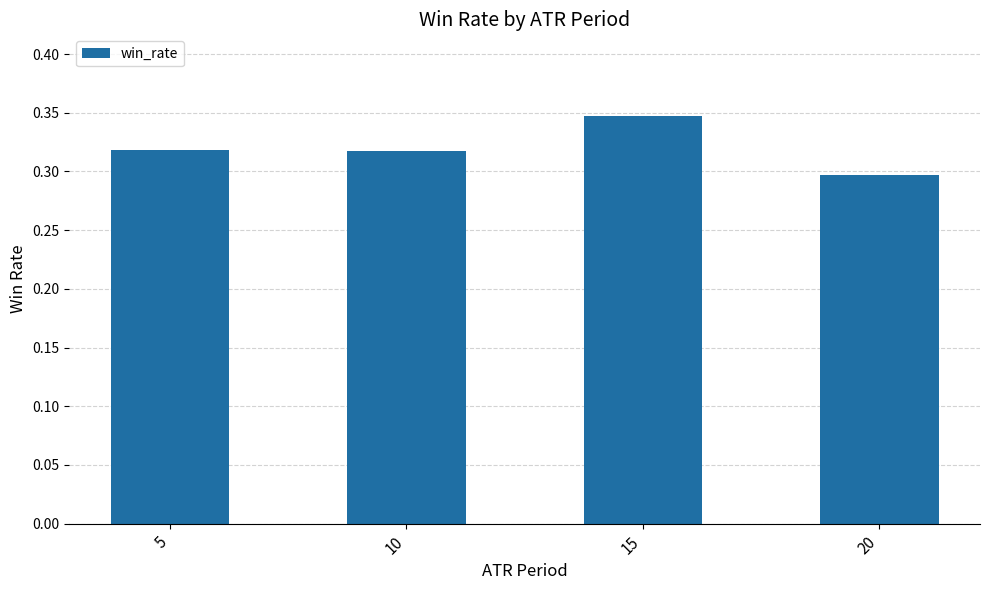

Which label corresponds to the smallest value in the chart?

20